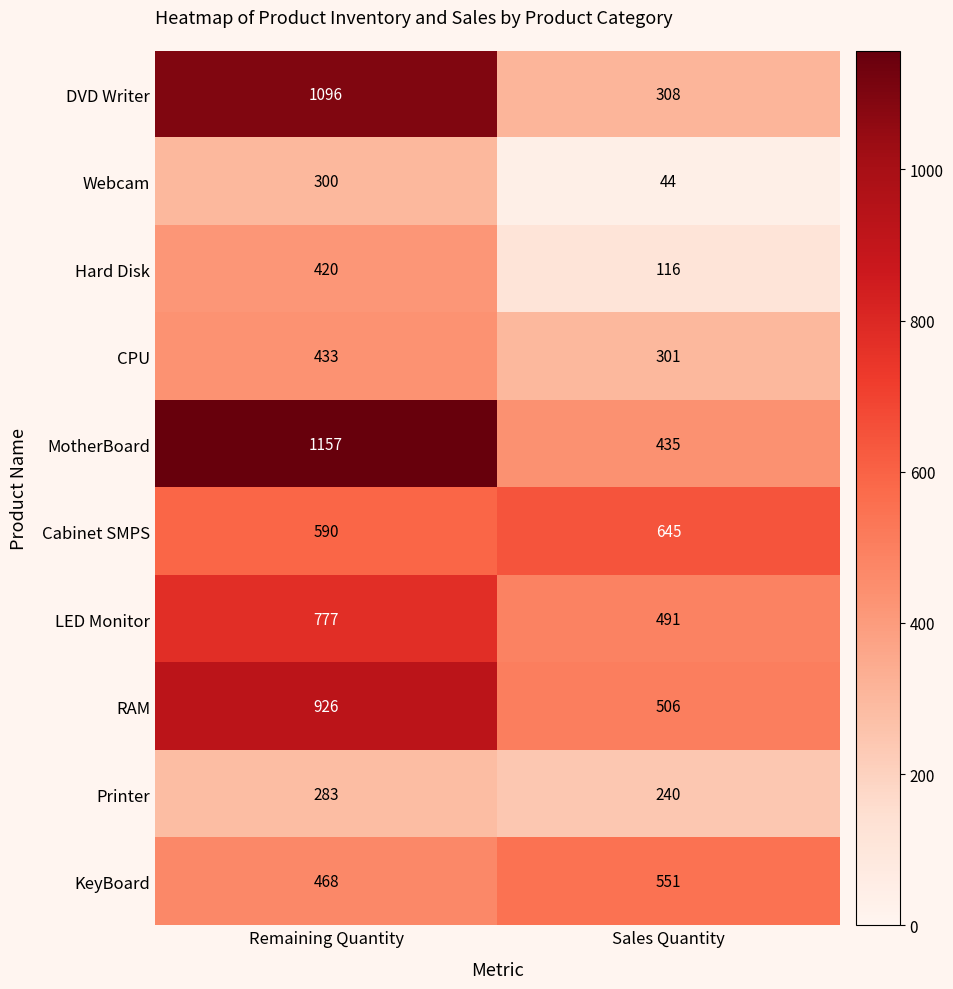

At which category does the chart reach its minimum across all series?

Sales Quantity